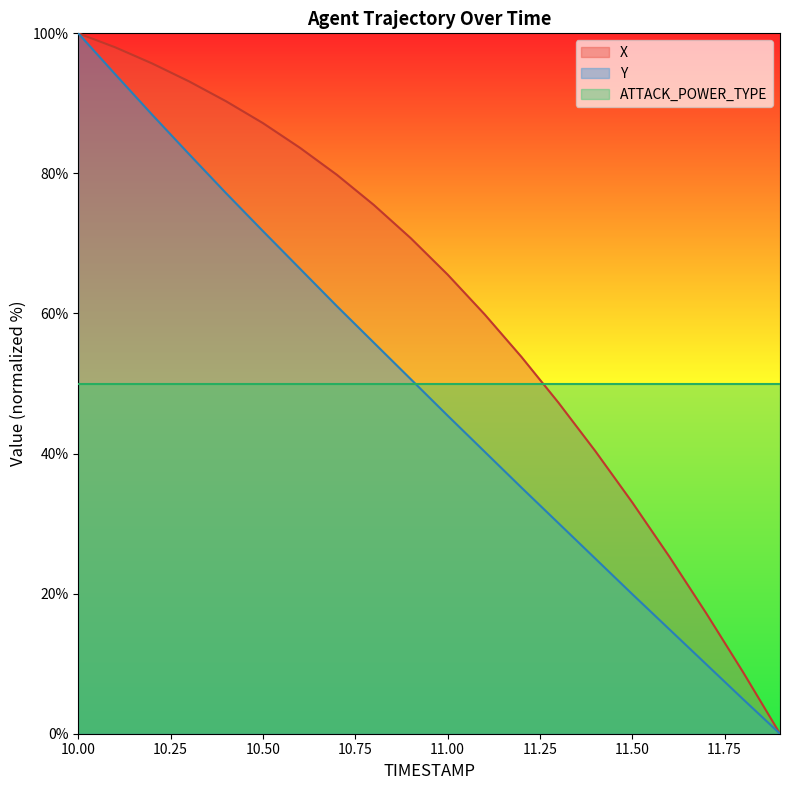

What is the minimum value for ATTACK_POWER_TYPE?

50.0